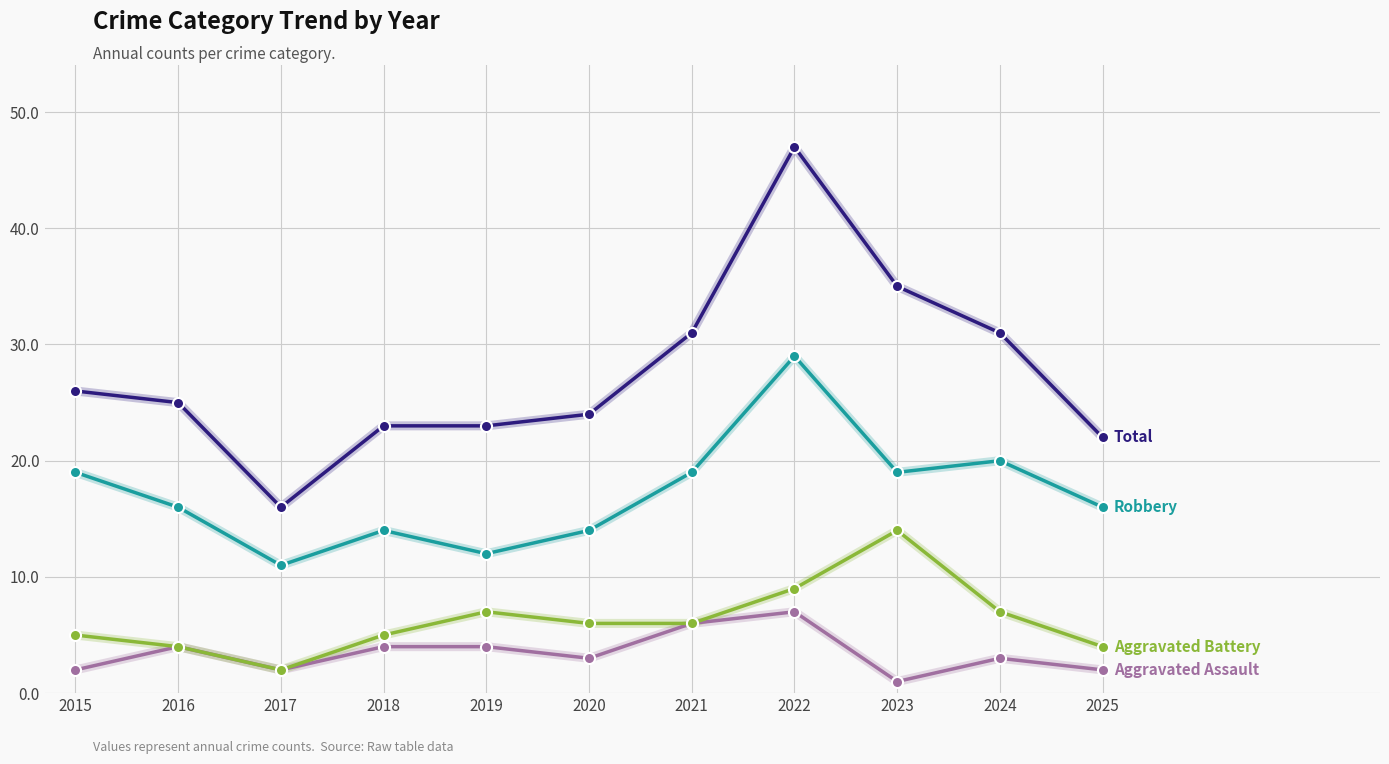

What is the spread (max minus min) of values at 2024?

28